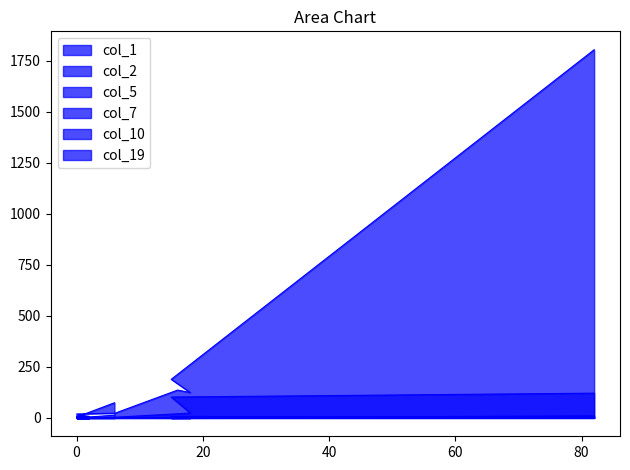

How many positive values does the col_2 series have?

10